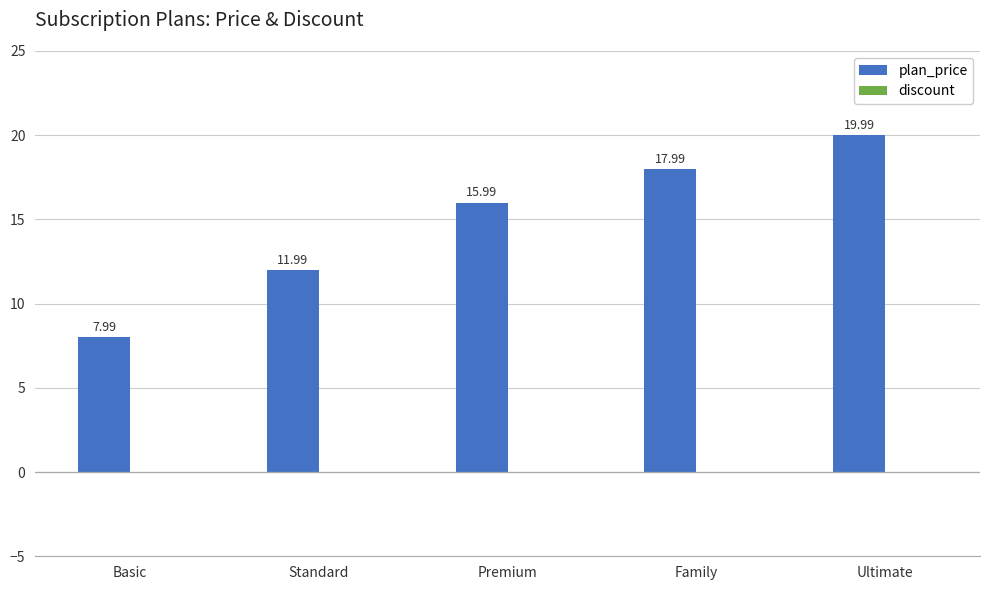

Does the chart contain any negative values?

No